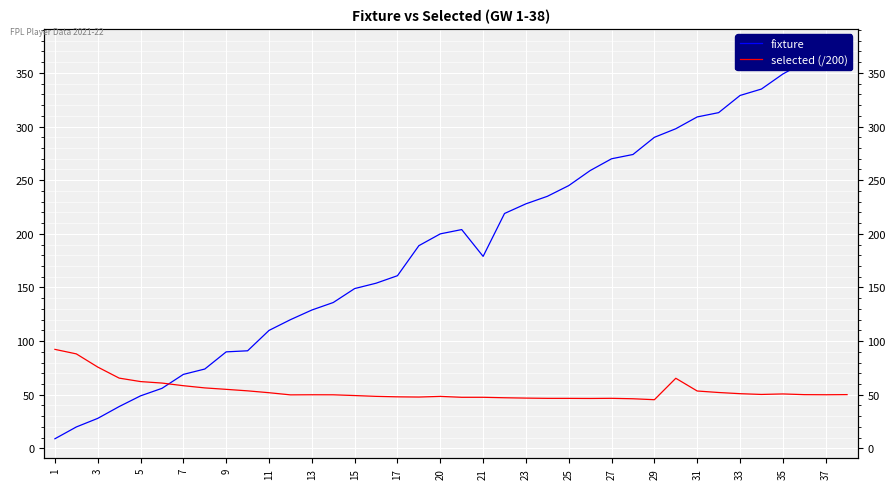

Between 11 and 35, which series saw the biggest shift?

fixture